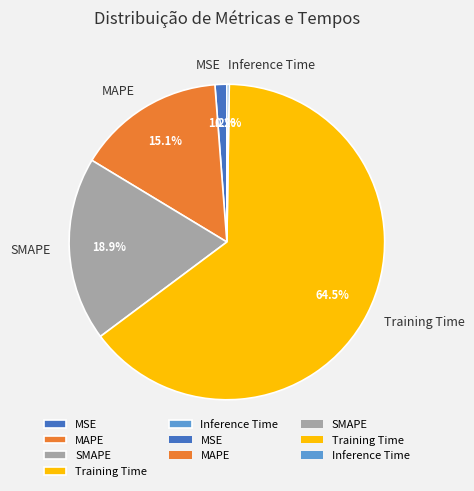

Which slice is the largest?

Training Time